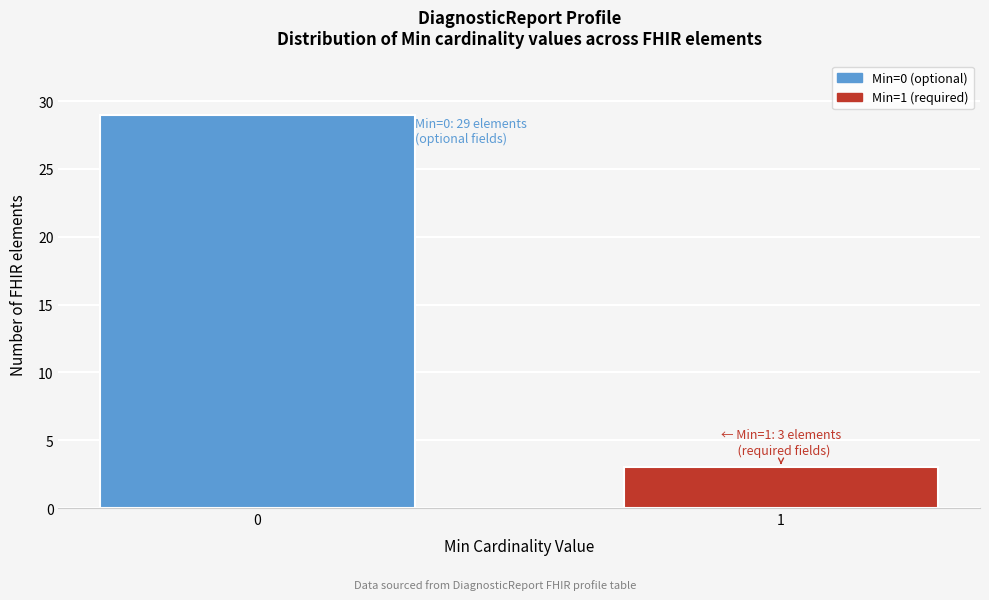

Reading left to right, what are all the values shown in this chart?

29	3